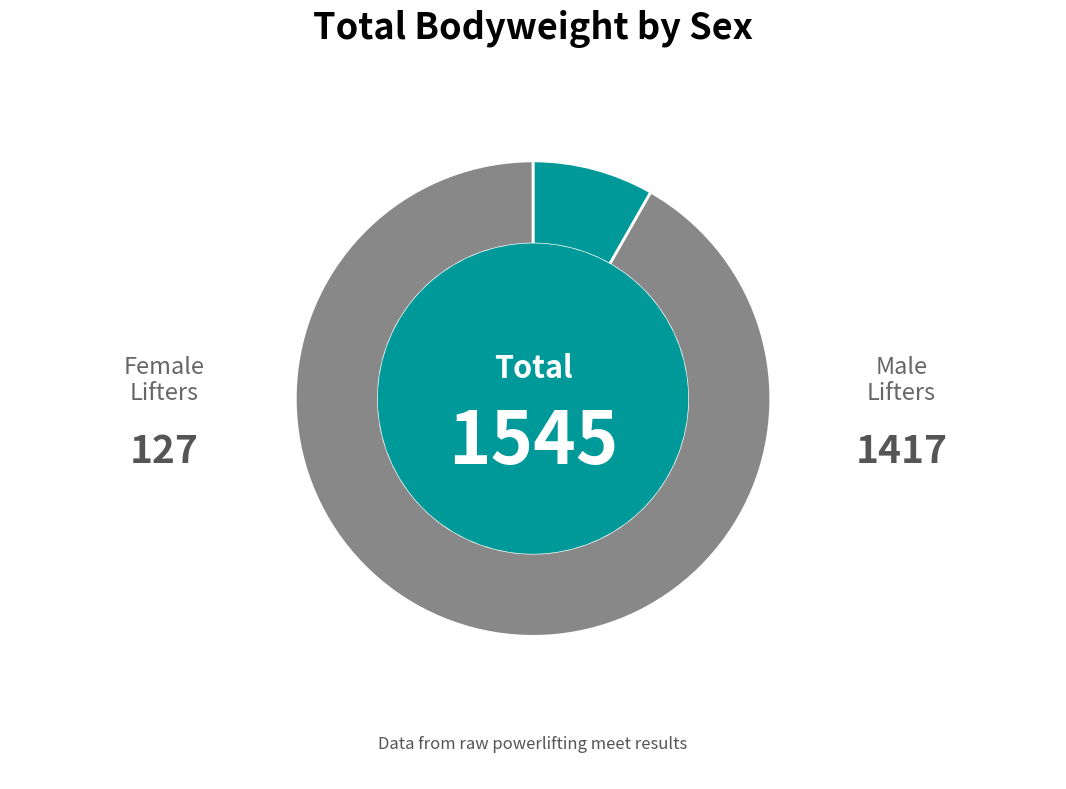

Is there any slice that represents more than half of the pie?

Yes